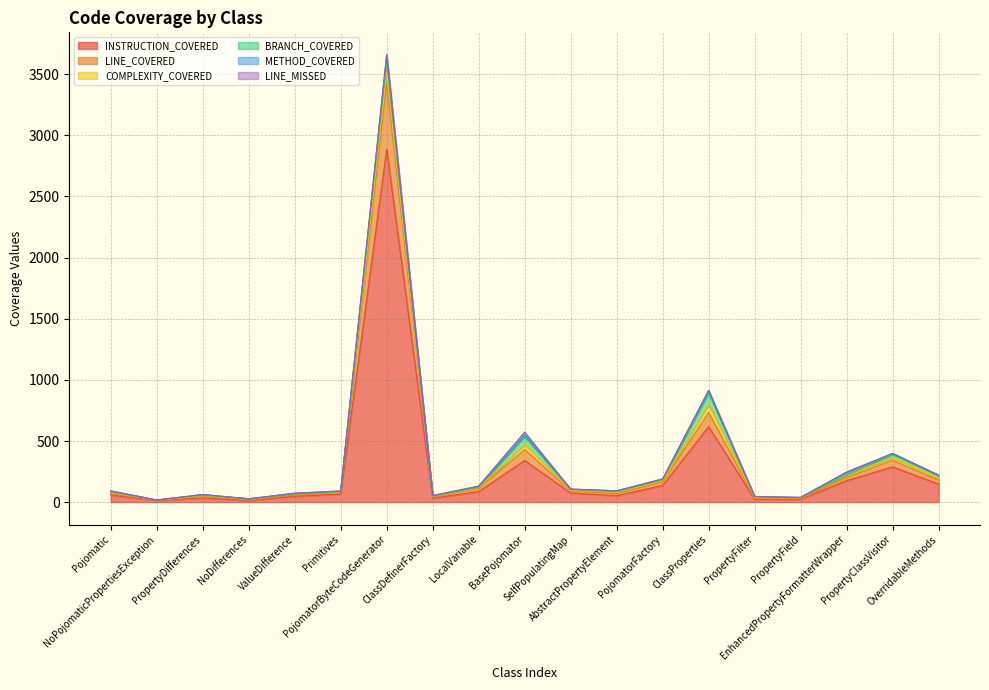

Where is the first local maximum for INSTRUCTION_COVERED?

PropertyDifferences